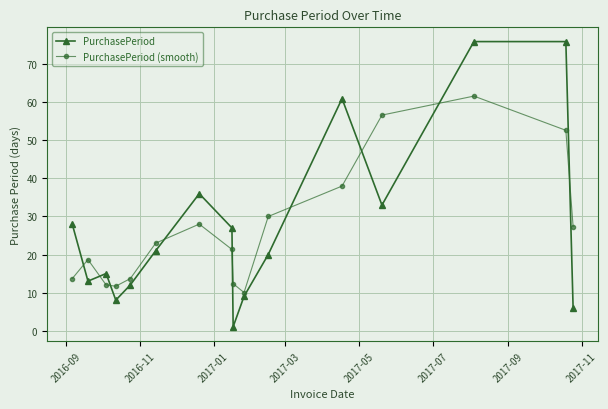

Which series has the largest range (max minus min)?

PurchasePeriod